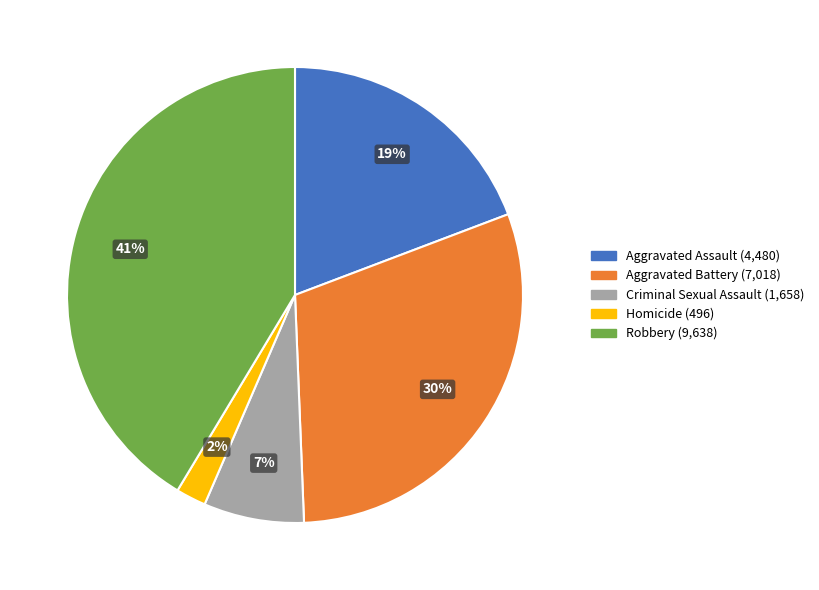

How many slices are in this pie chart?

5